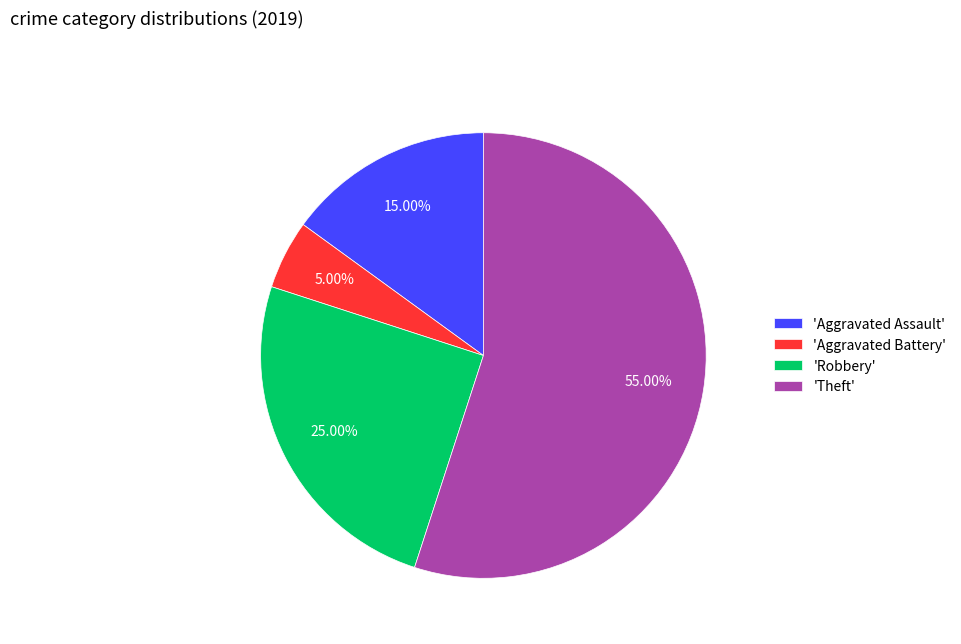

Count the number of slices in the pie.

4